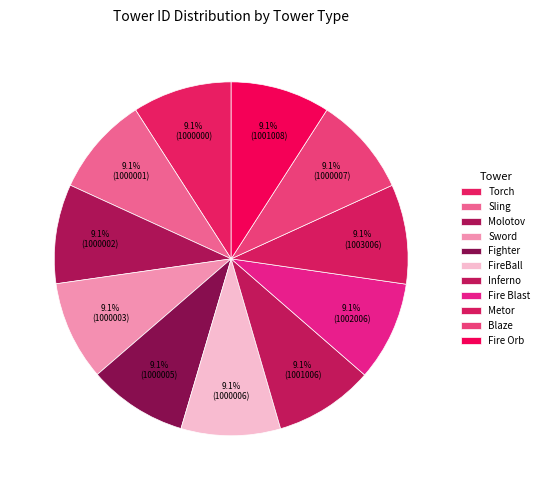

To the nearest percent, what percentage of the pie is Blaze?

9%